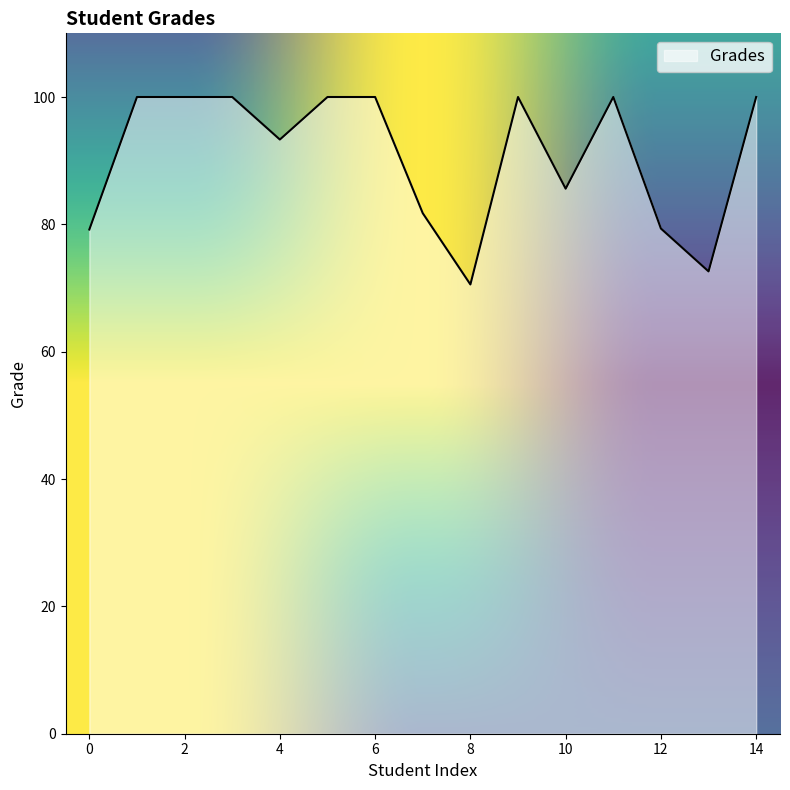

What is the maximum value shown in the chart?

100.0